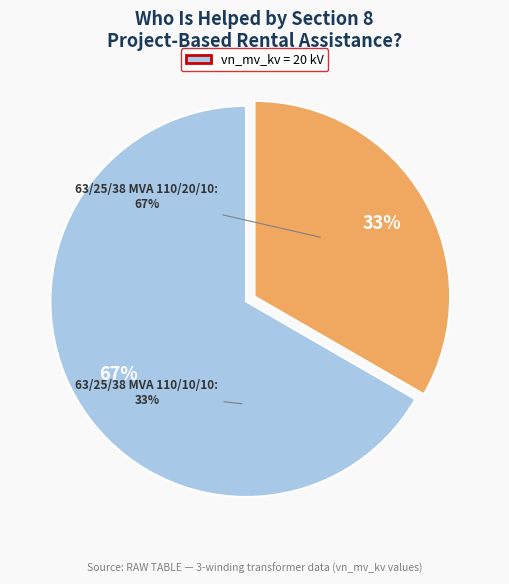

How many slices are in this pie chart?

2